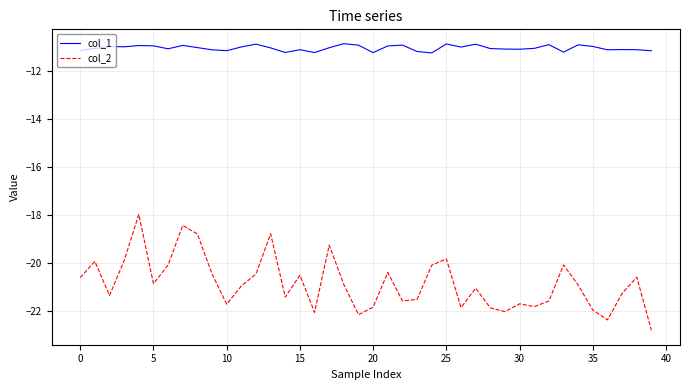

Which series has the largest range (max minus min)?

col_2